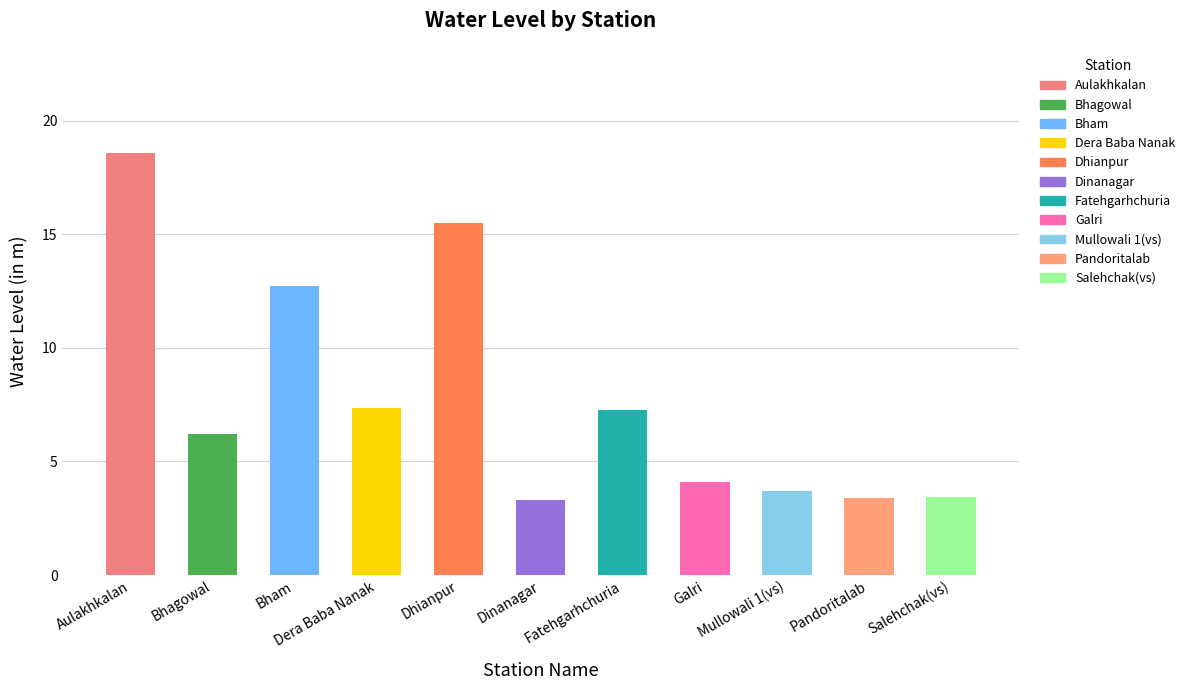

How many bars are there in total?

11